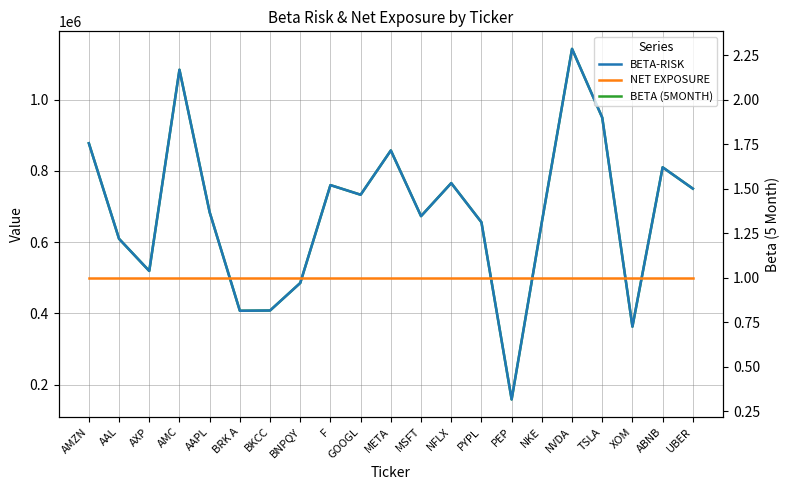

List the series in order of their overall mean, highest first.

BETA-RISK, NET EXPOSURE, BETA (5MONTH)